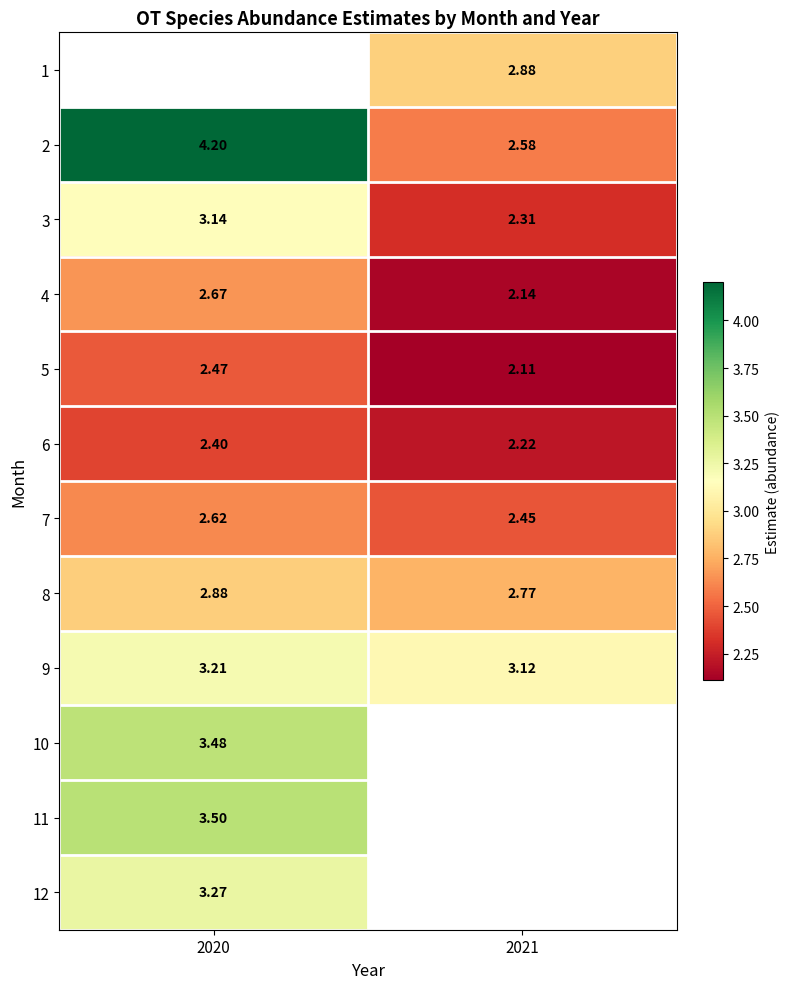

Between 2020 and 2021, which is larger?

2021